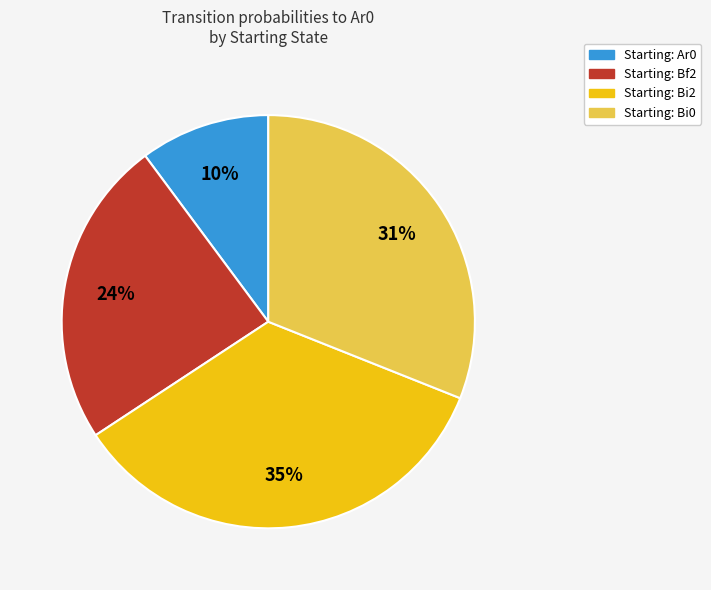

Is there a majority slice in this chart?

No